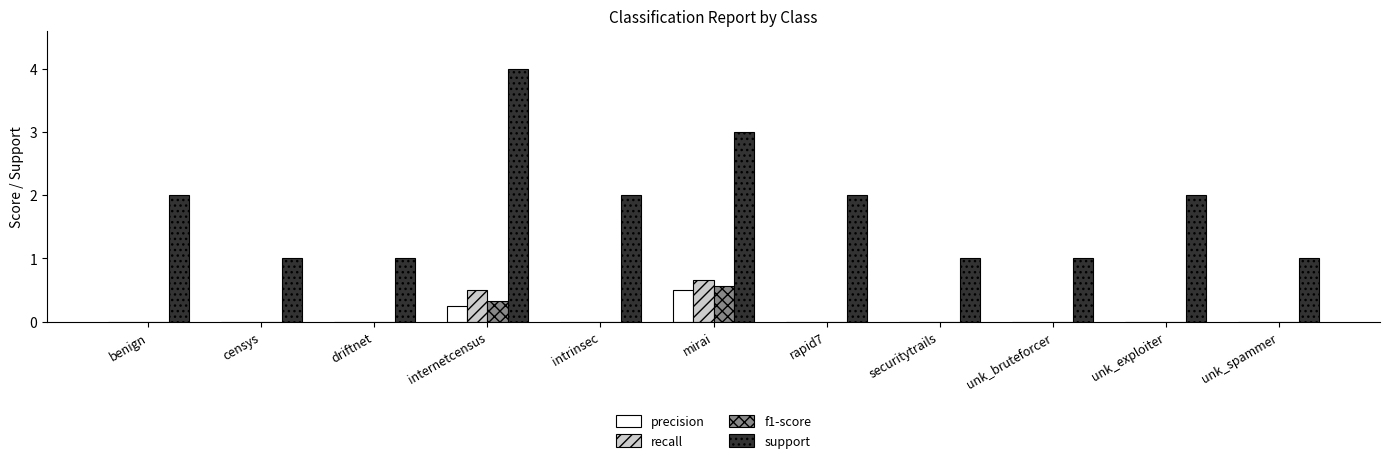

The recall series shows -0.3 at intrinsec. True or false?

False